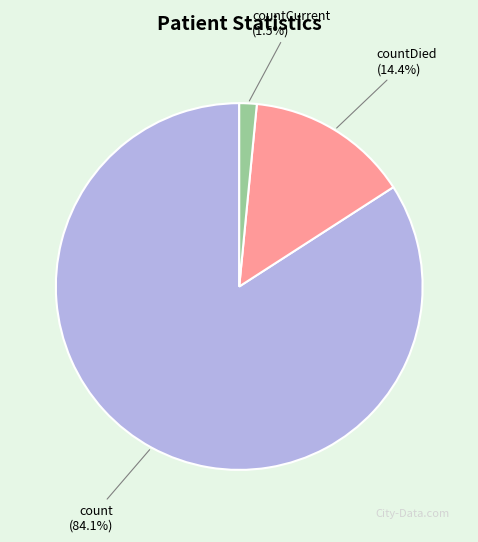

Does any single category account for the majority?

Yes